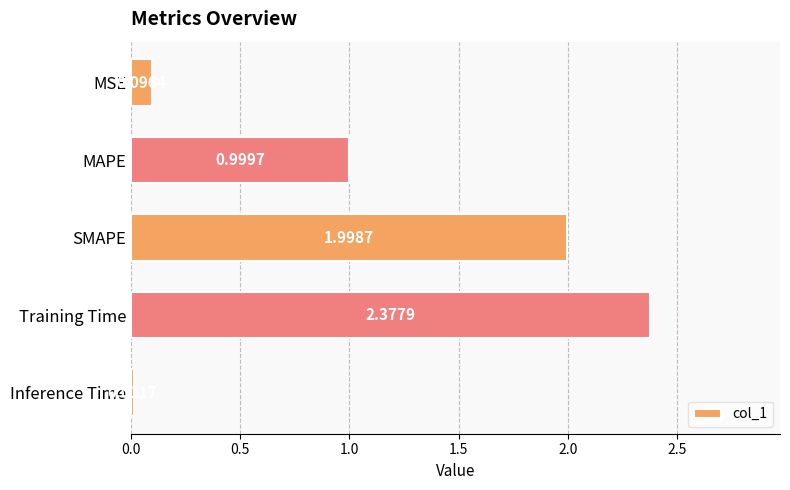

List the labels in order of value, smallest first.

Inference Time, MSE, MAPE, SMAPE, Training Time